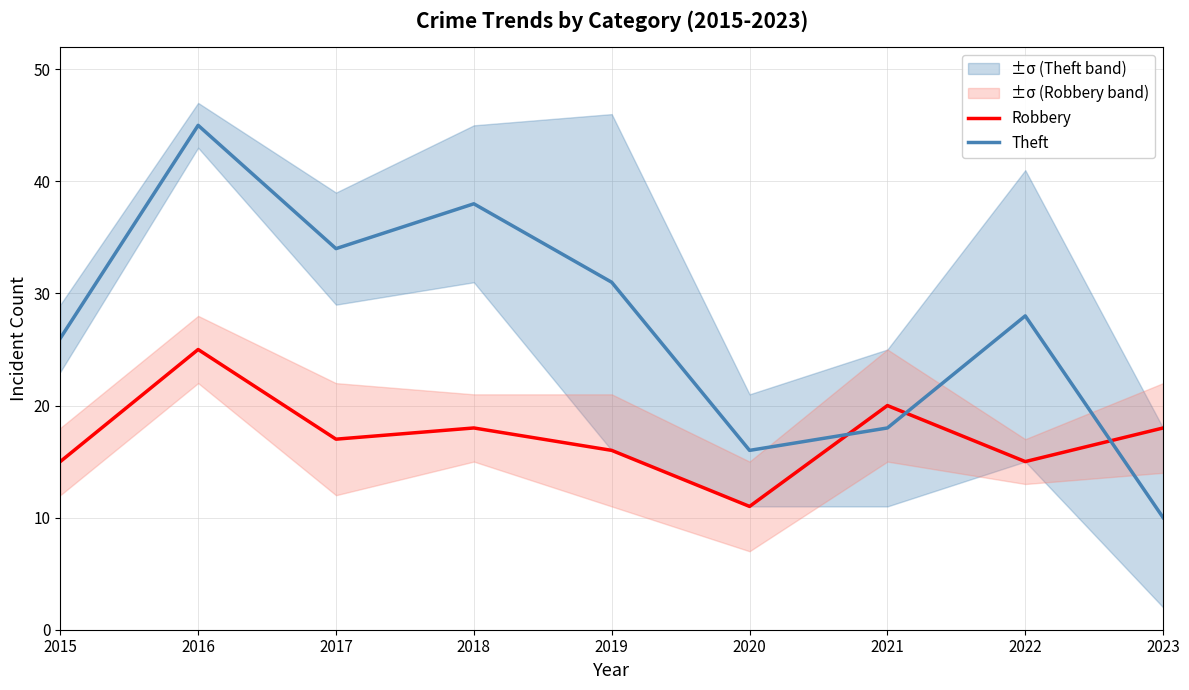

What is the difference between the highest and lowest values at 2017?

17